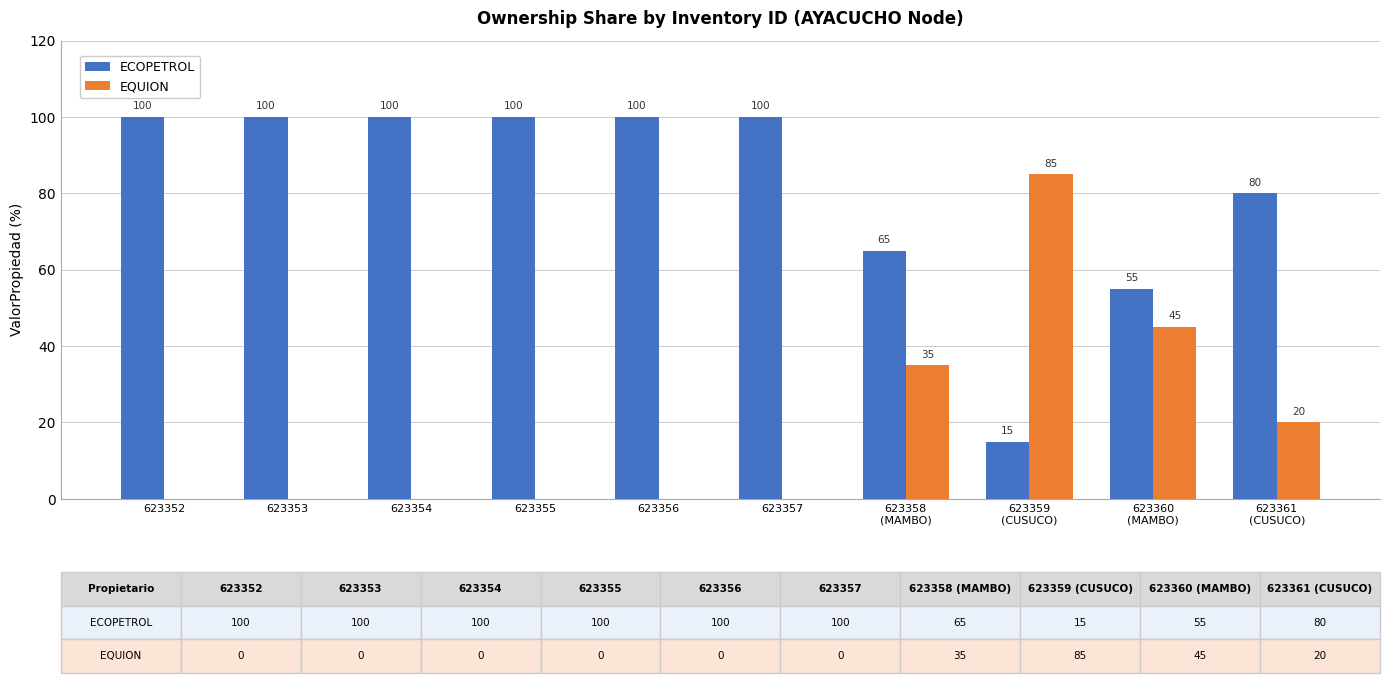

What is the total value across all series at 623354?

100